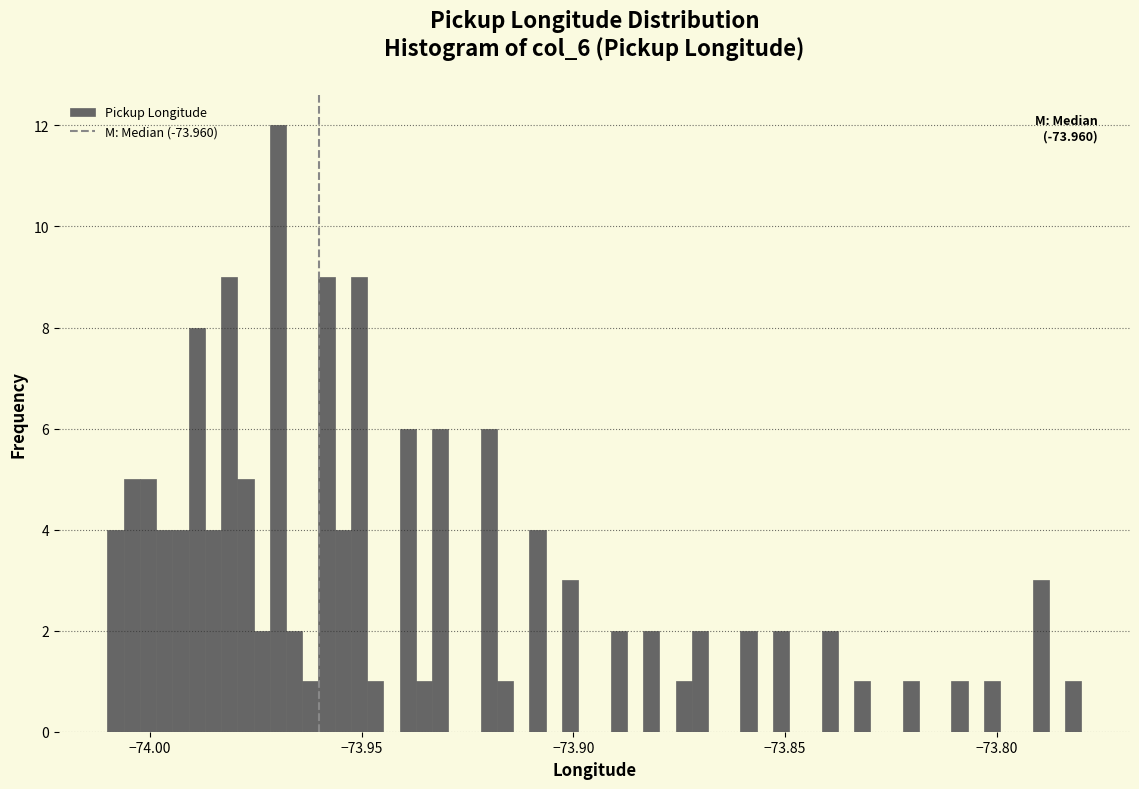

Around what value on the x-axis is the tallest bar? Give the approximate position of its centre, as read against the axis.

-73.970